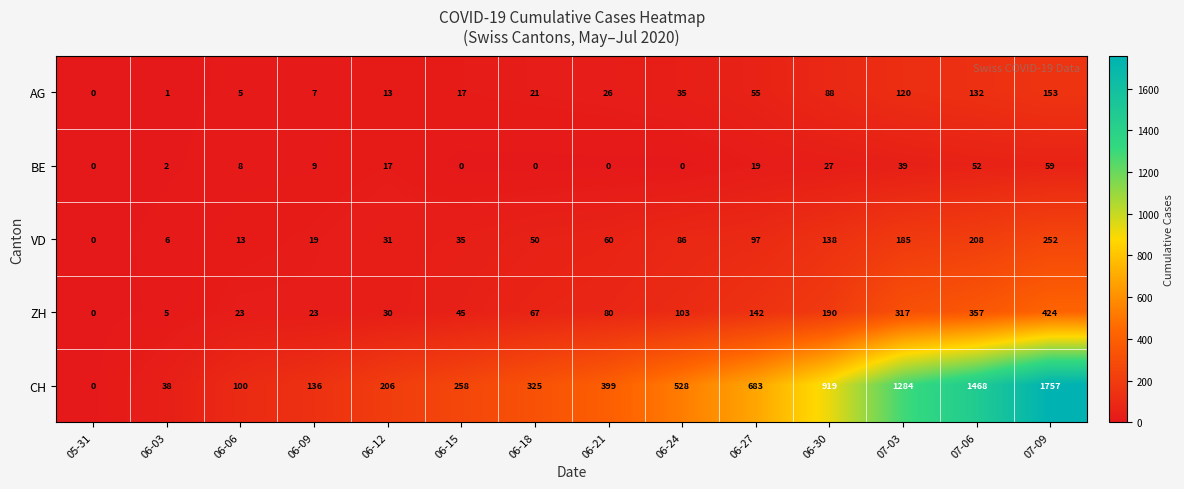

The BE series shows 9 at 06-09. True or false?

True